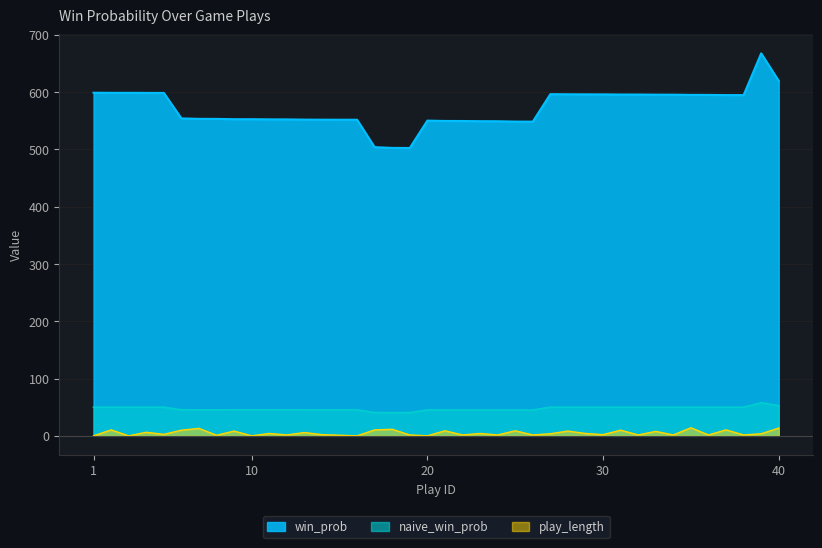

What is the difference between the highest and lowest values at 28?

587.9